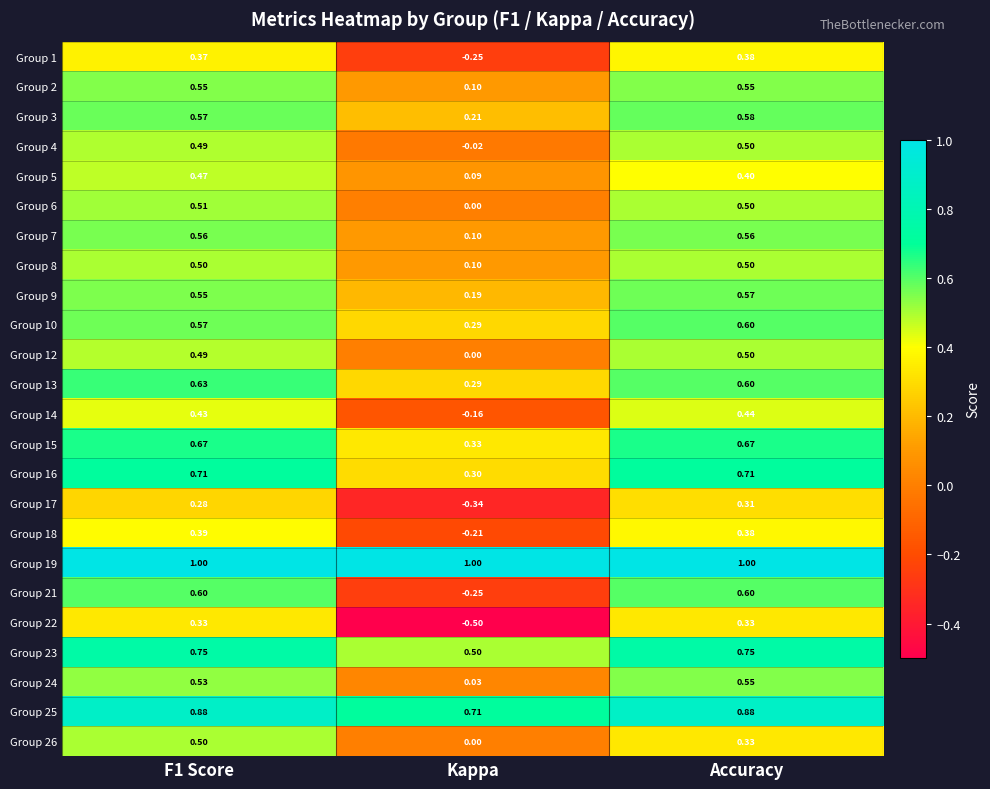

Is the value of Group 26 at F1 Score greater than the value of Group 4 at Kappa?

Yes